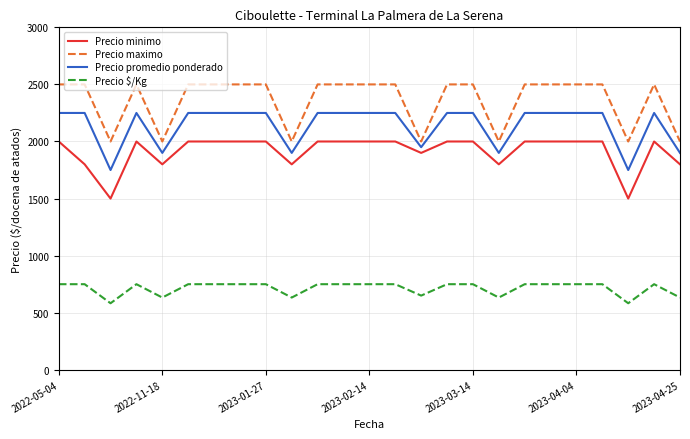

What is the greatest value displayed?

2500